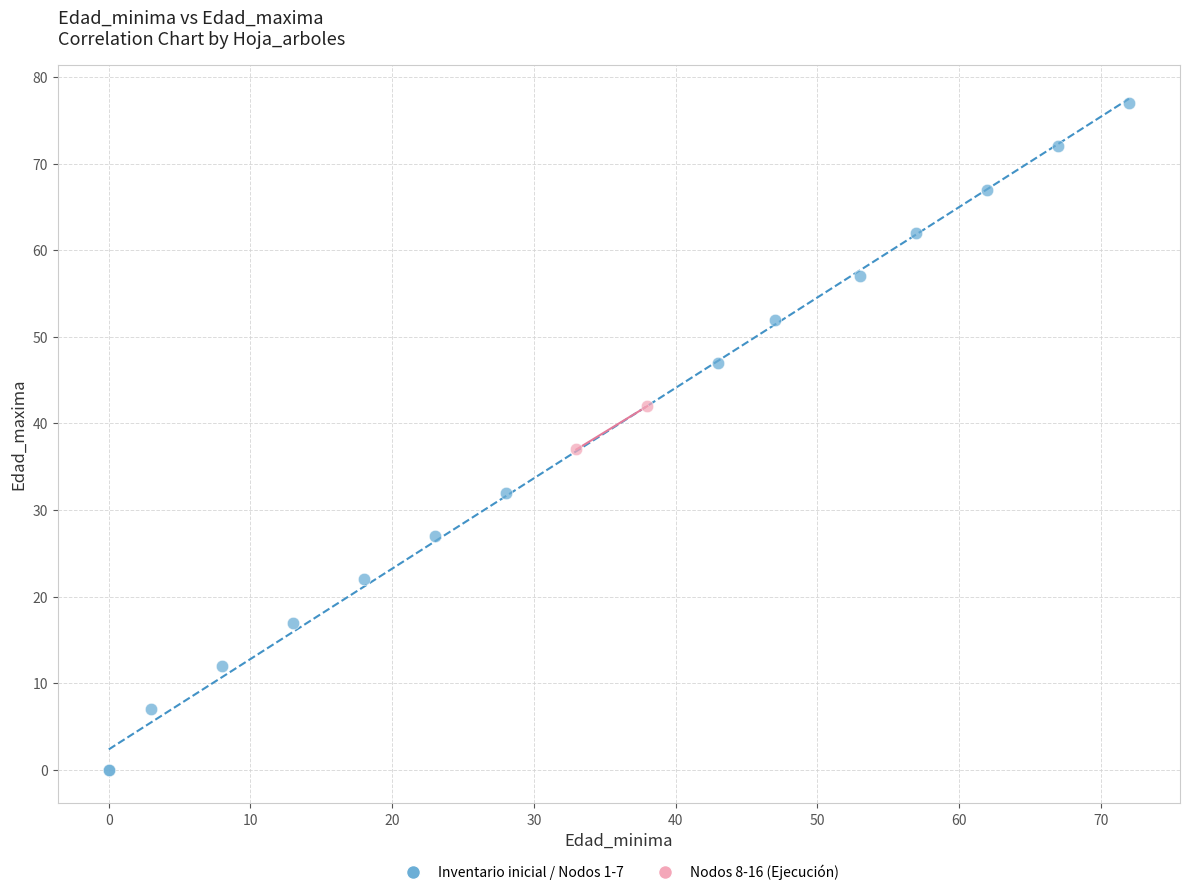

What are all the series names shown in the legend?

Inventario inicial / Nodos 1-7, Nodos 8-16 (Ejecución)